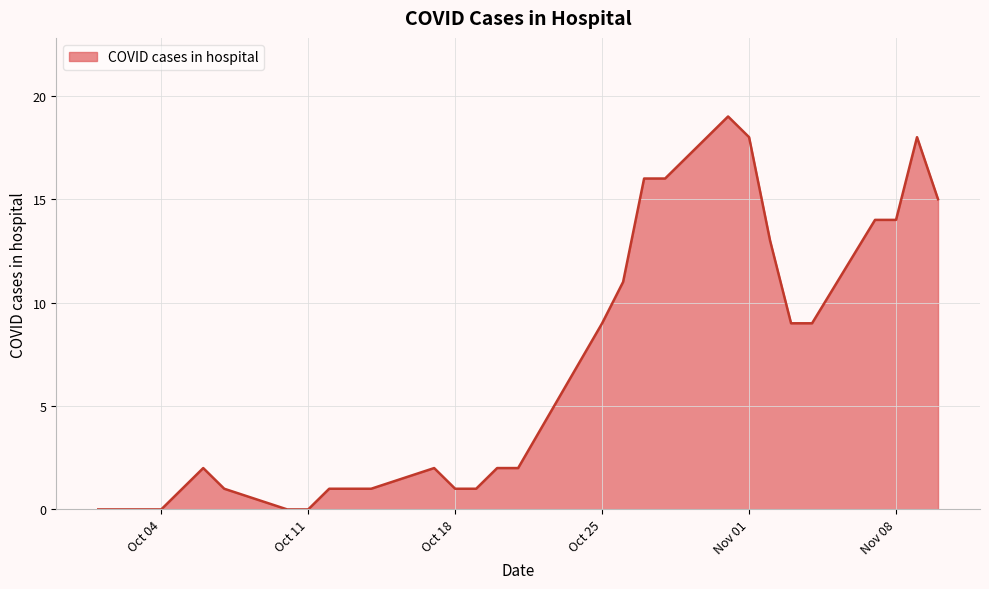

How many lines are shown in the chart?

1